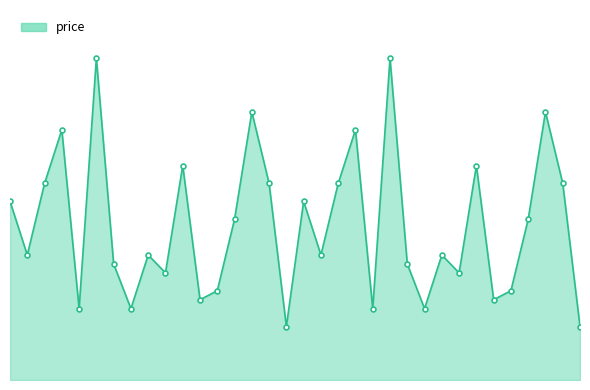

Does the chart have visible grid lines?

No